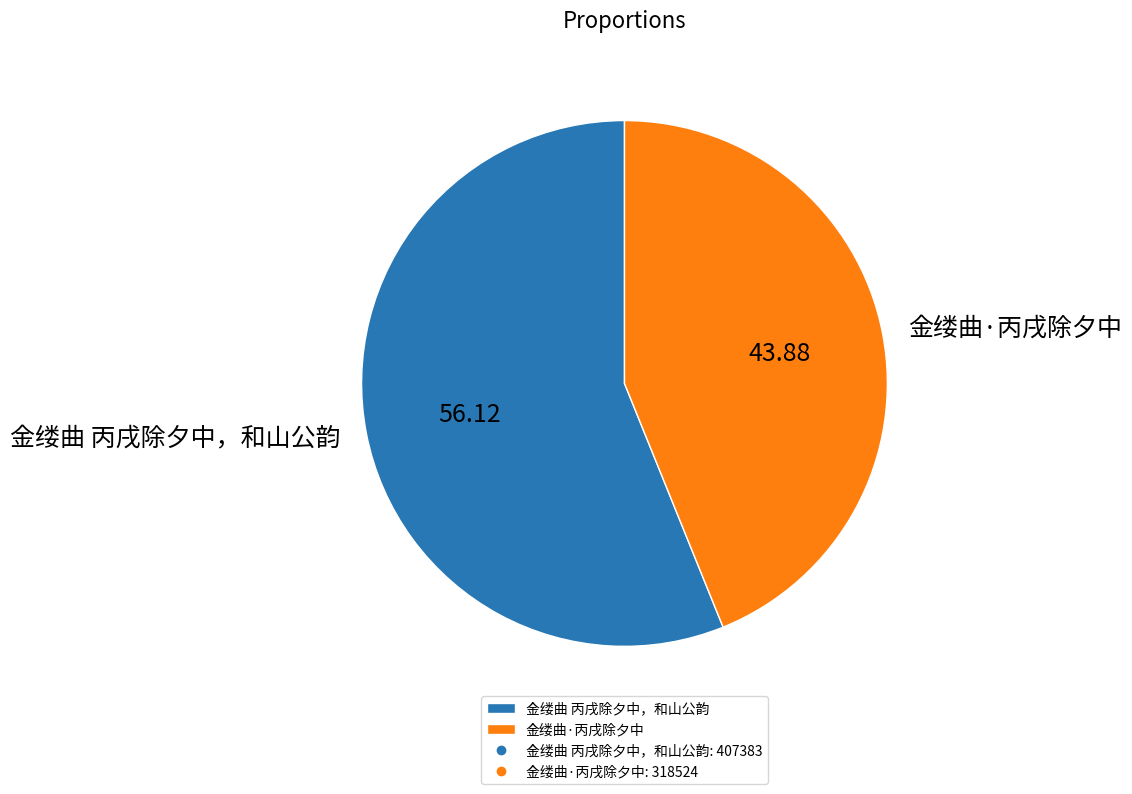

The 金缕曲·丙戌除夕中 slice represents 44% of the pie. True or false?

True